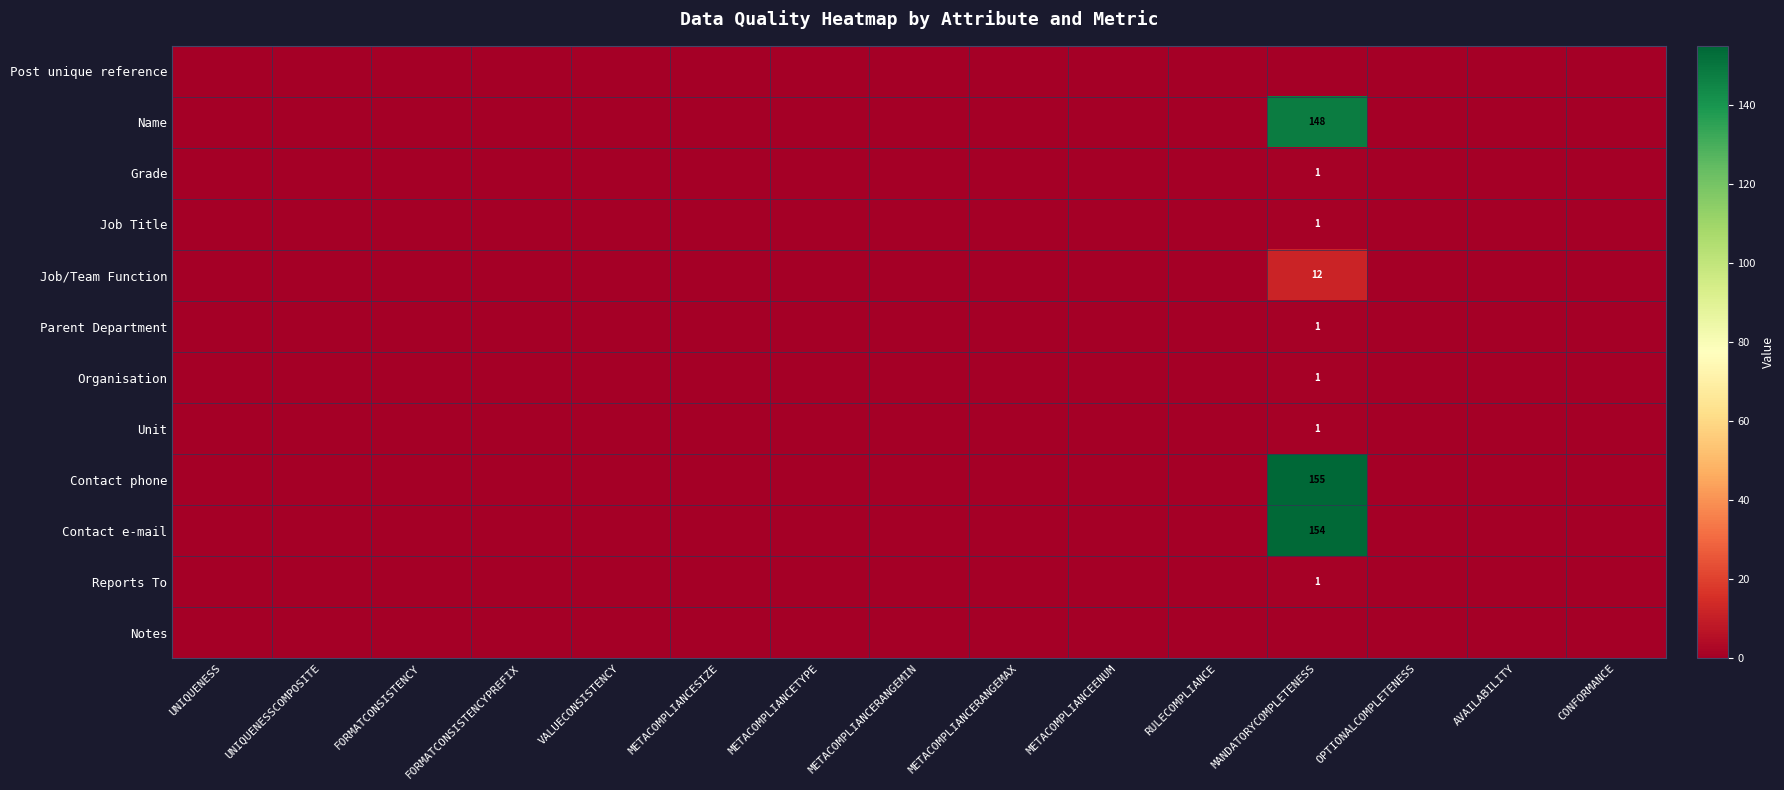

How many data points in Organisation are above 0?

1